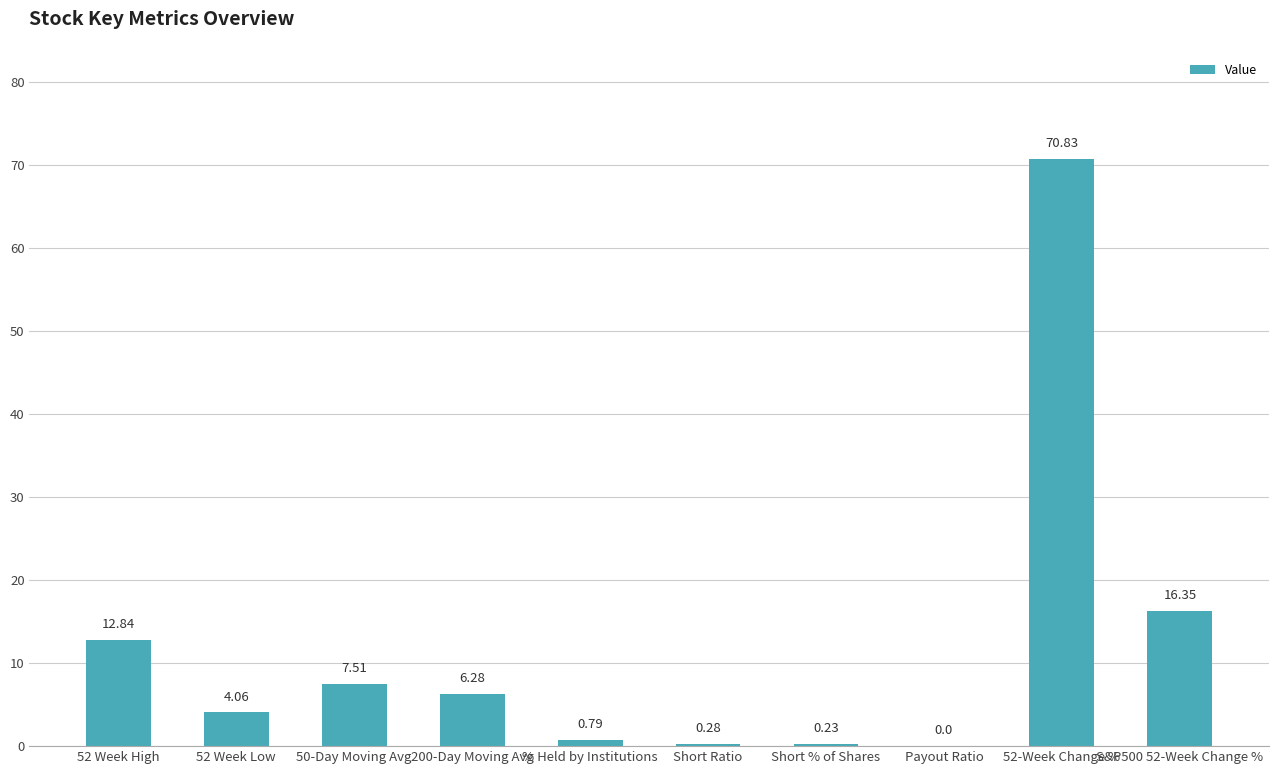

What is the sum of the values at 52 Week High and 52 Week Low?

16.9